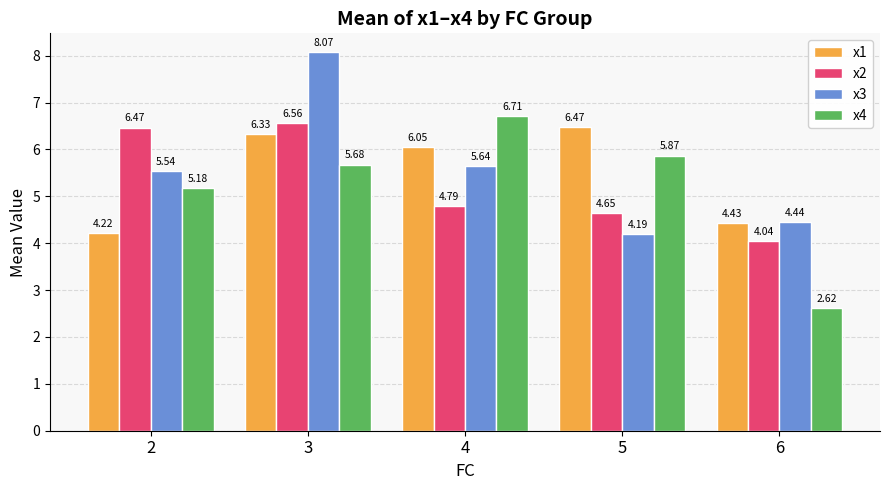

What are all the series names shown in the legend?

x1, x2, x3, x4